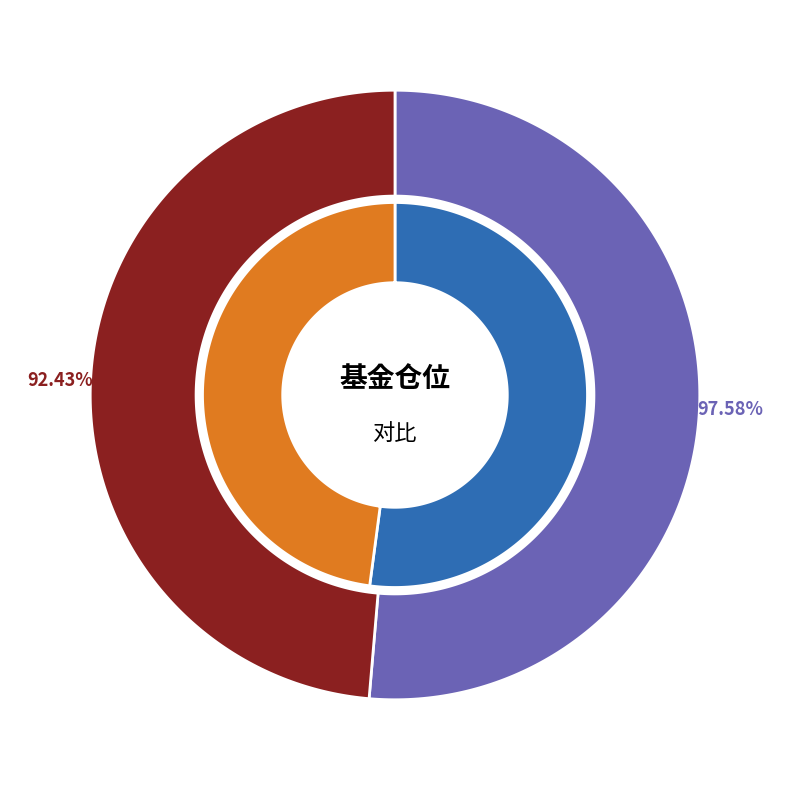

Does any single category account for the majority?

Yes